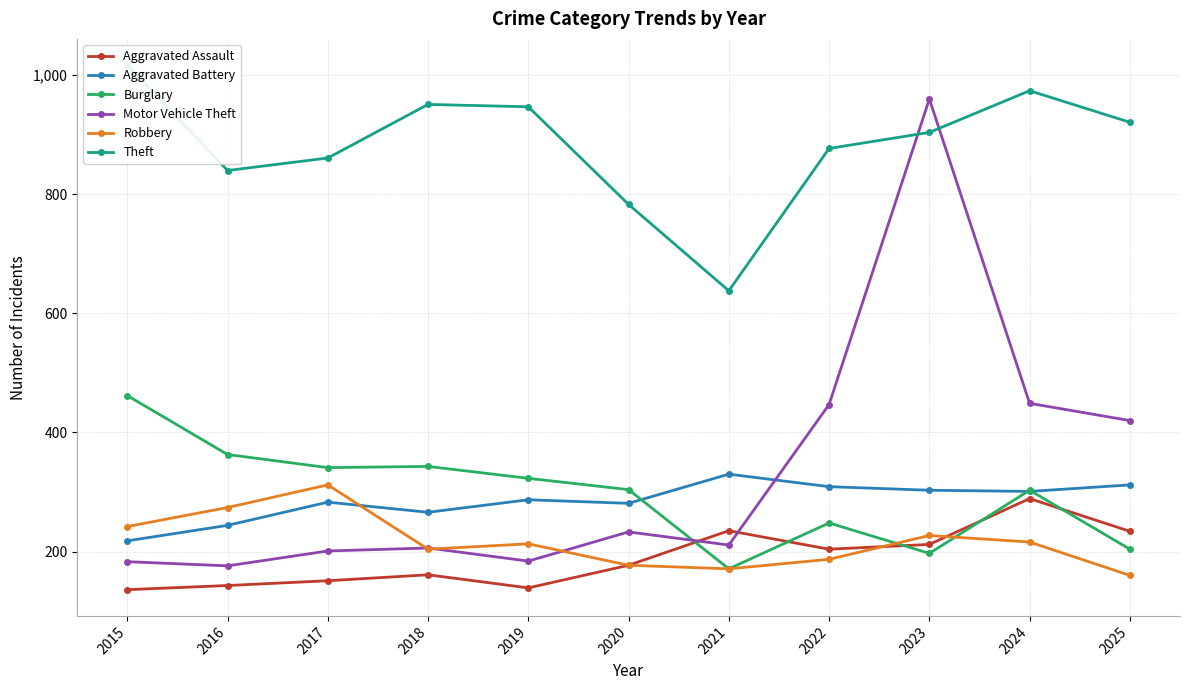

At which category is the sum across all series the highest?

2023